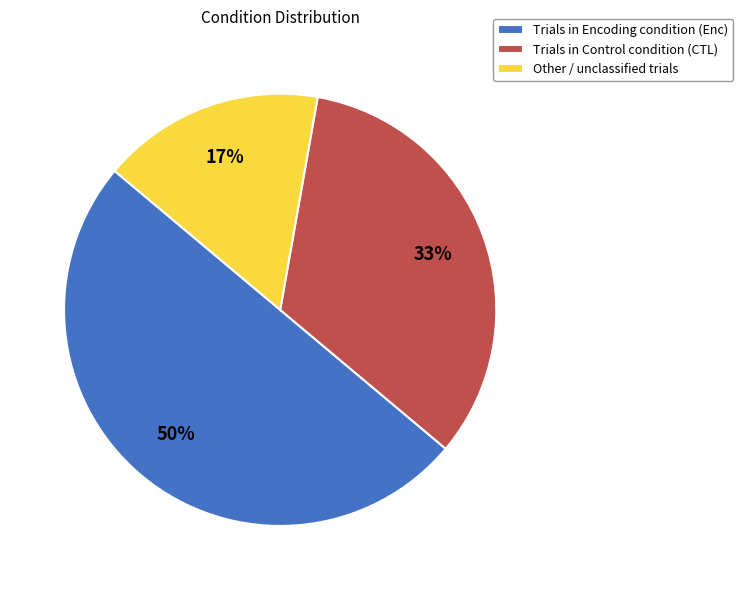

To the nearest percent, what percentage of the pie is Other / unclassified trials?

17%